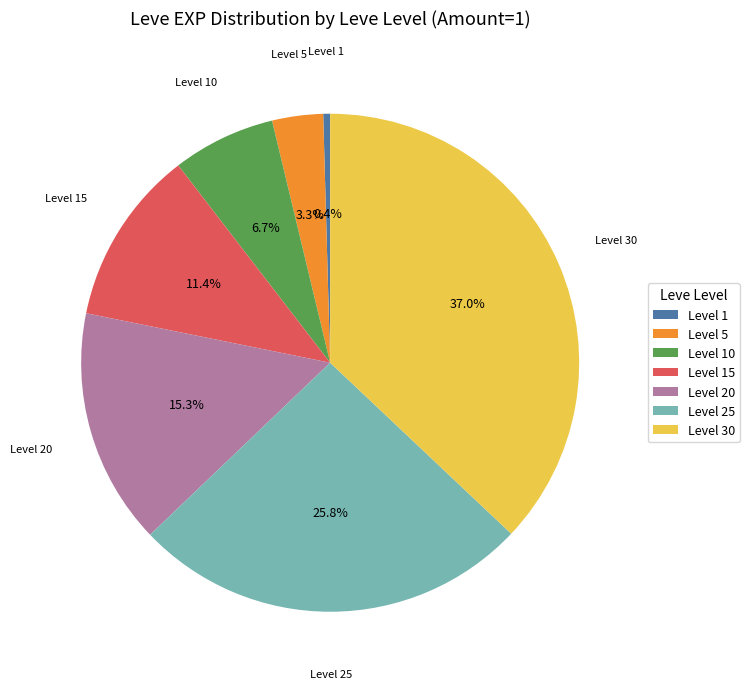

Rank the categories by value from highest to lowest.

Level 30, Level 25, Level 20, Level 15, Level 10, Level 5, Level 1